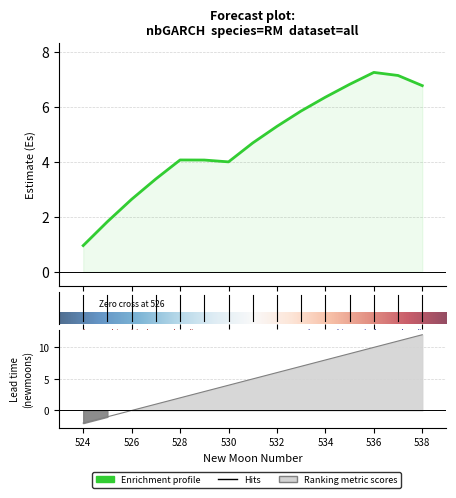

What is the sum of all estimate values?

71.1